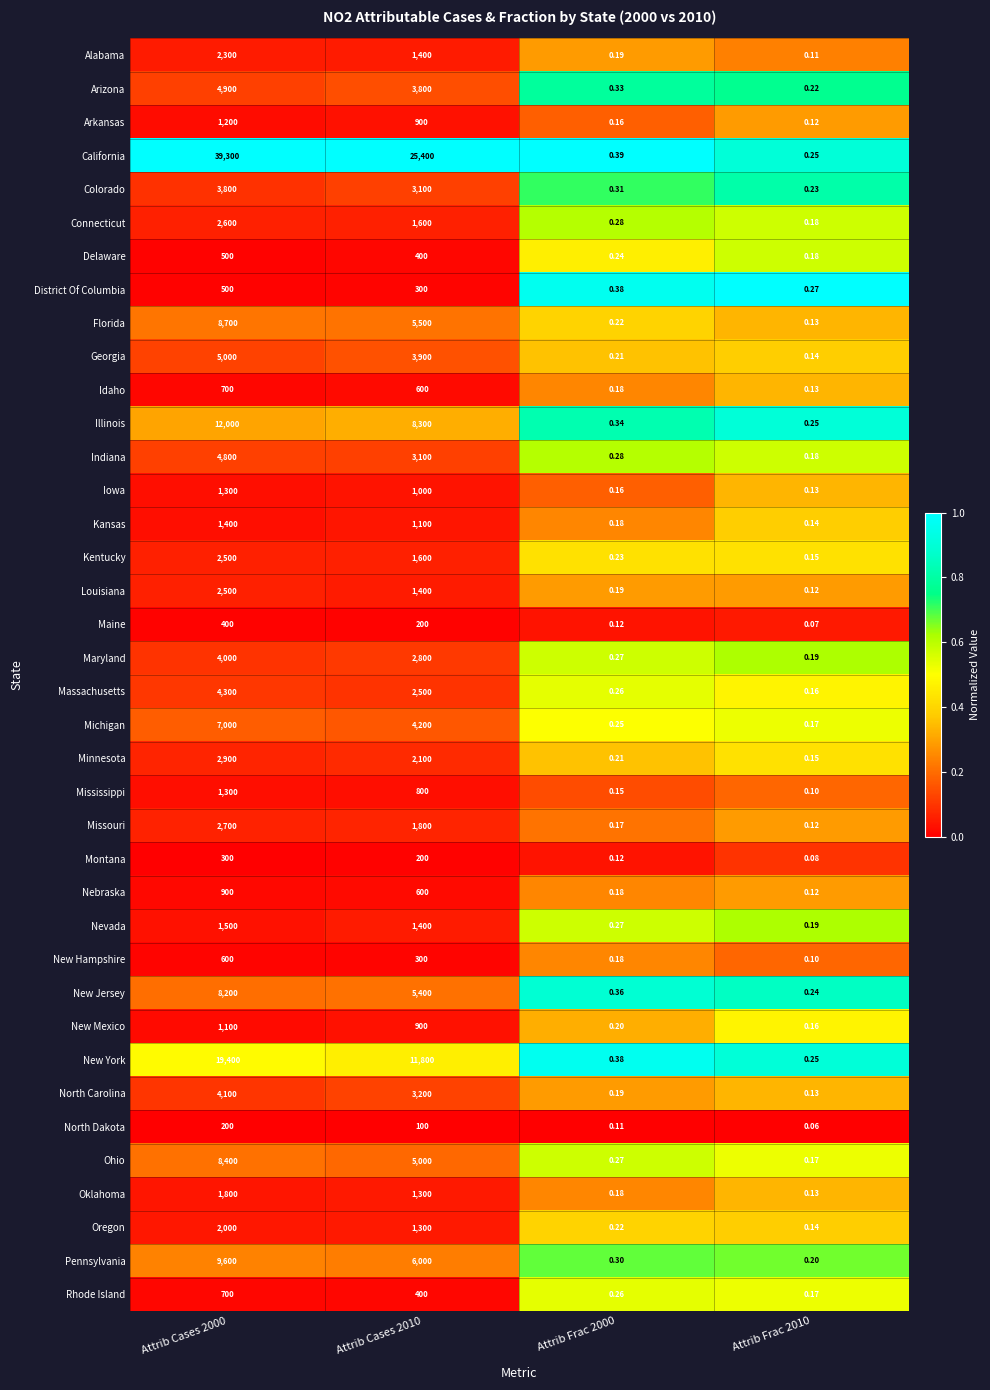

Which series has the widest spread of values?

California